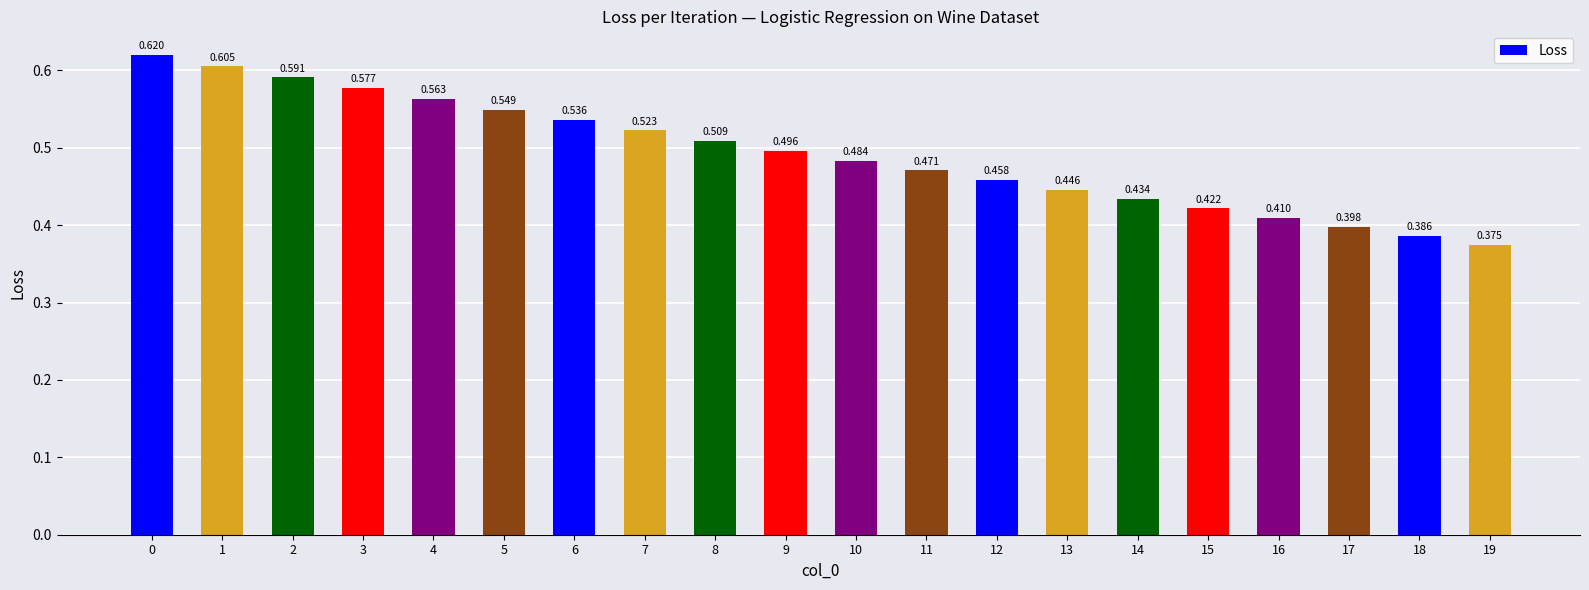

What is the value of the 12th bar from the left?

0.5